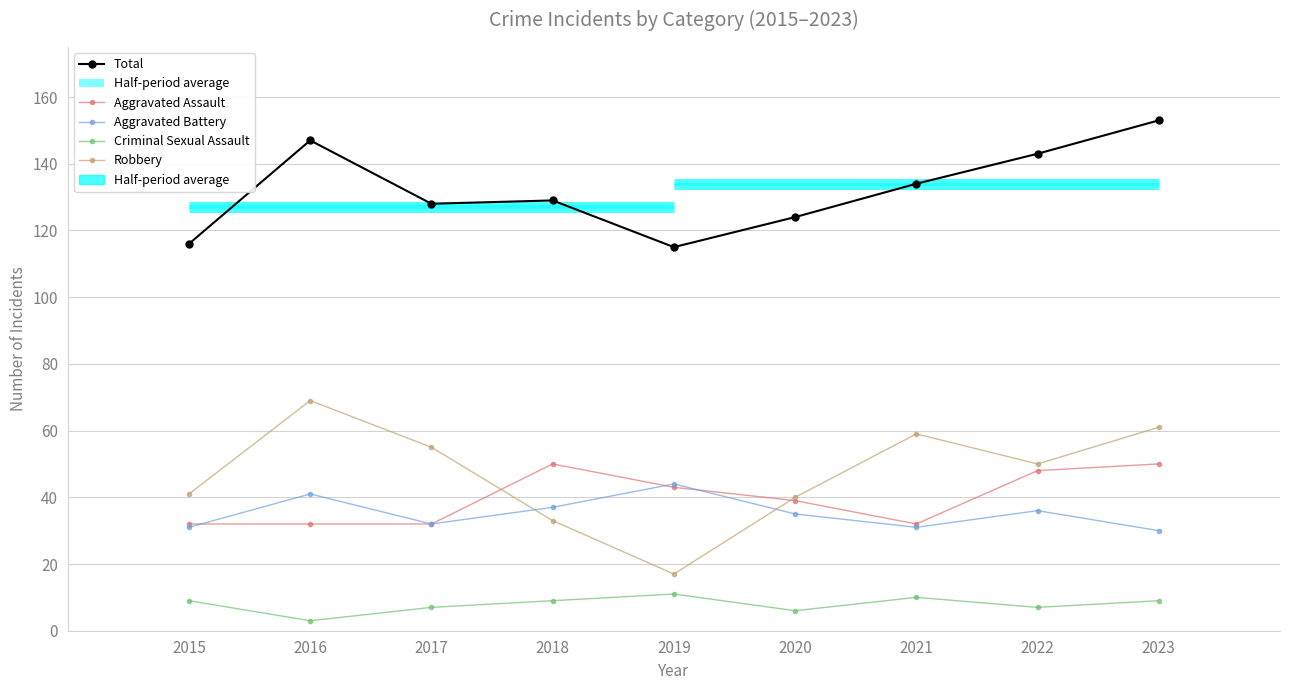

How many data points in Aggravated Assault are less than 39?

4